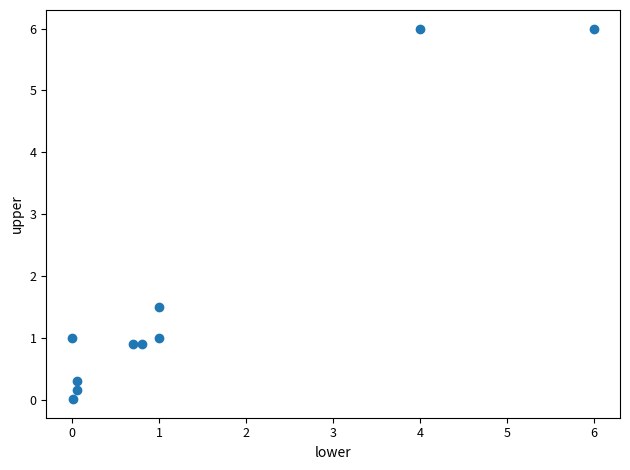

What is the average Y value?

1.8